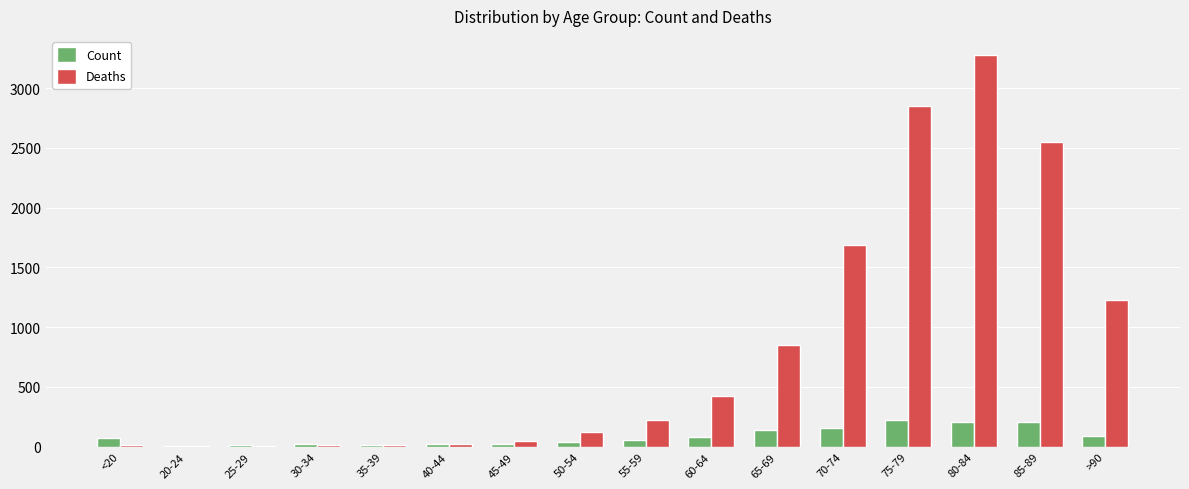

What is the spread (max minus min) of values at 30-34?

10